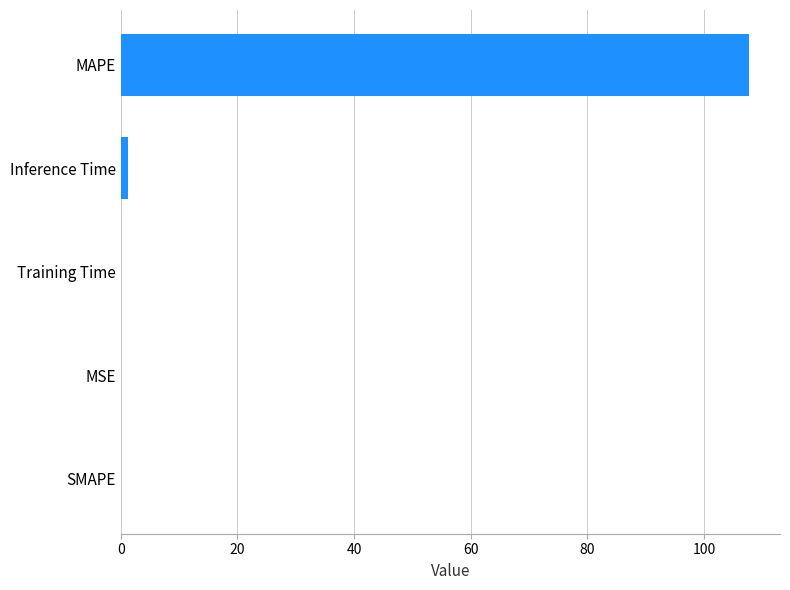

What is the maximum value shown in the chart?

107.7